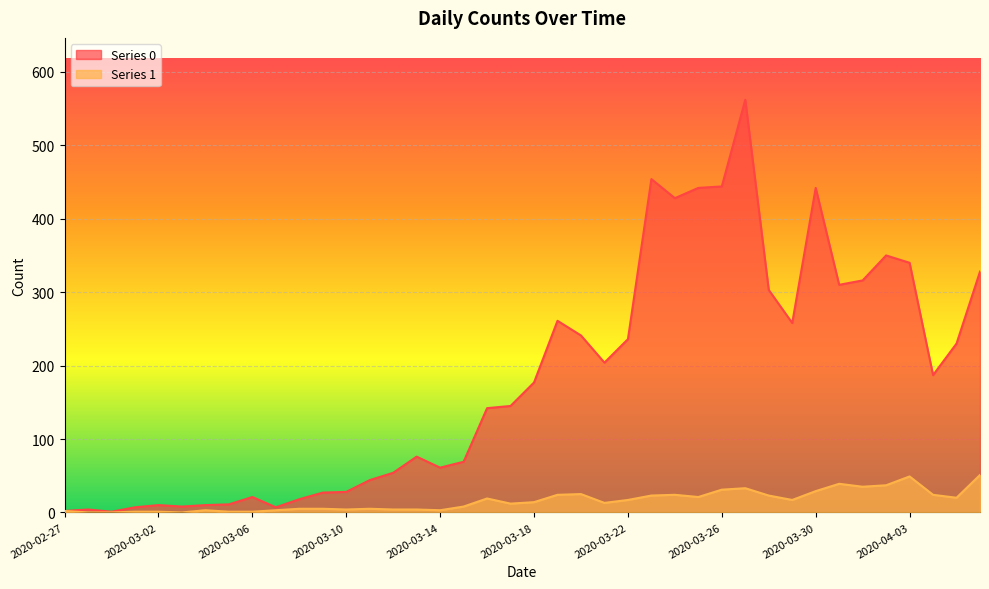

At which category is the sum across all series the highest?

2020-03-27